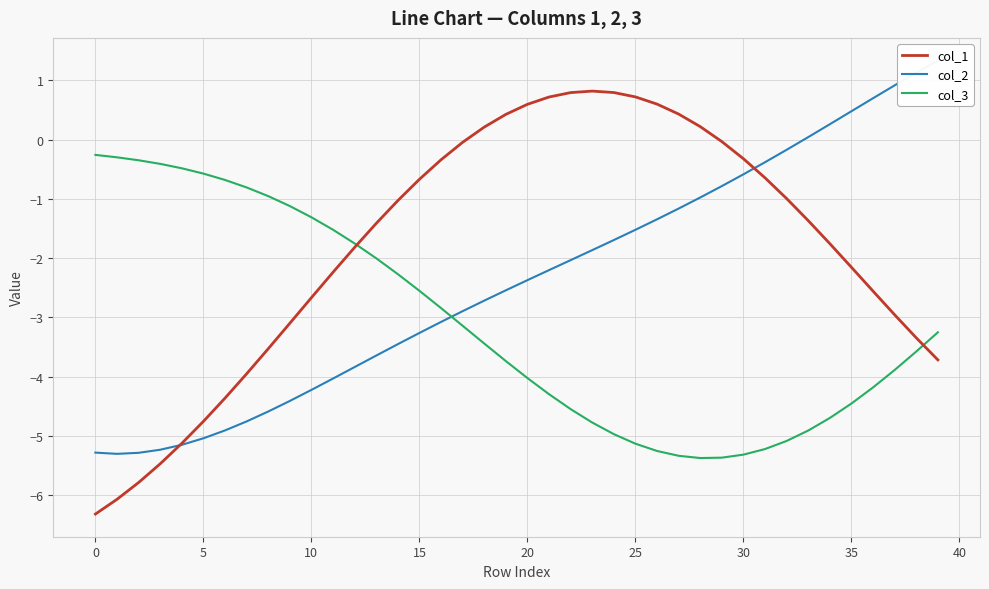

Where do col_1 and col_3 first cross each other?

12 and 13